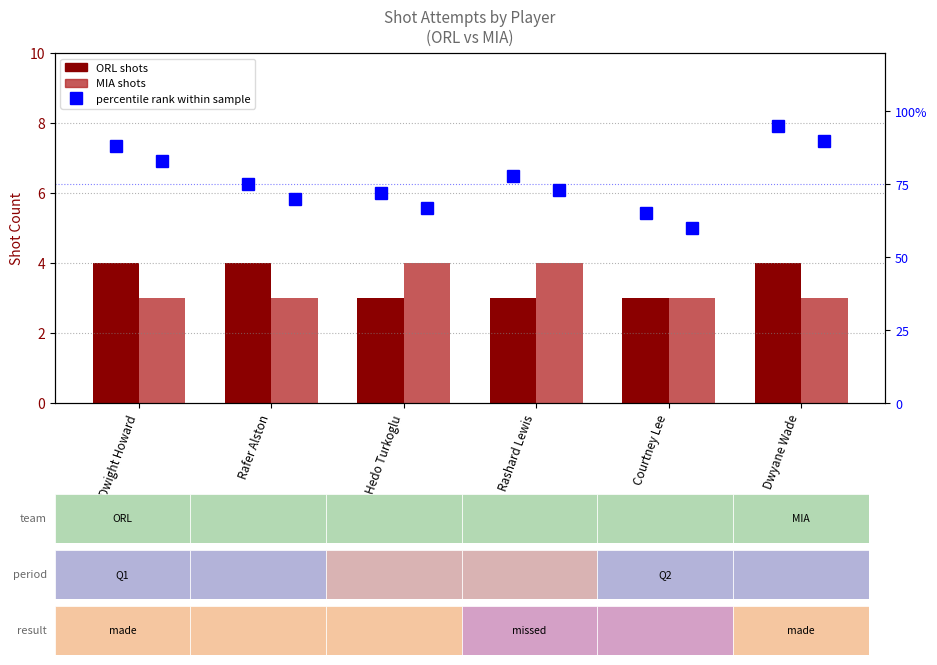

How many MIA shots values are between 3 and 4?

6